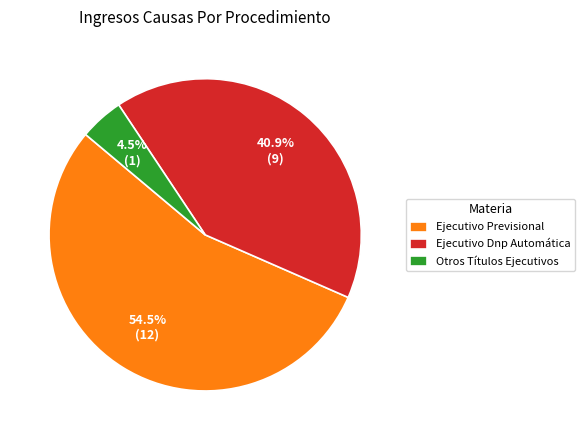

What is the largest slice in the pie chart?

Ejecutivo Previsional